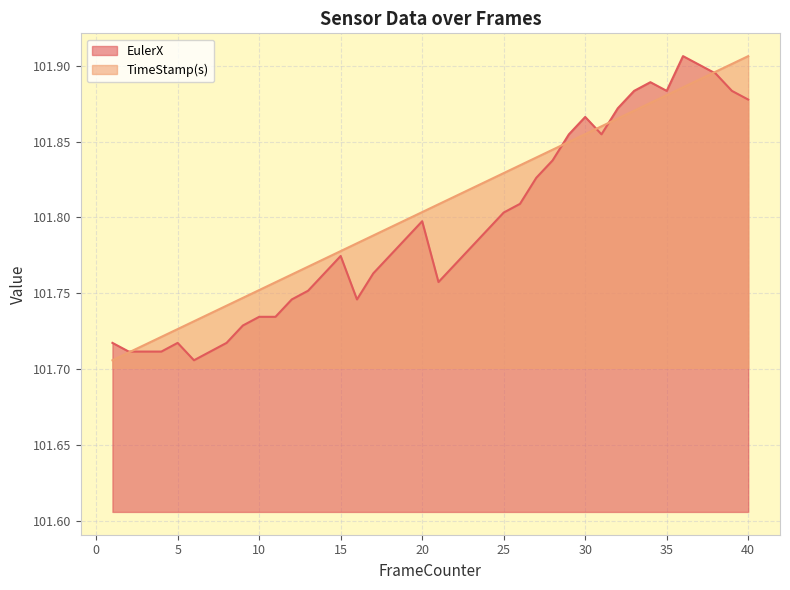

What is the value of the TimeStamp(s) point at the 36th from the left?

101.9